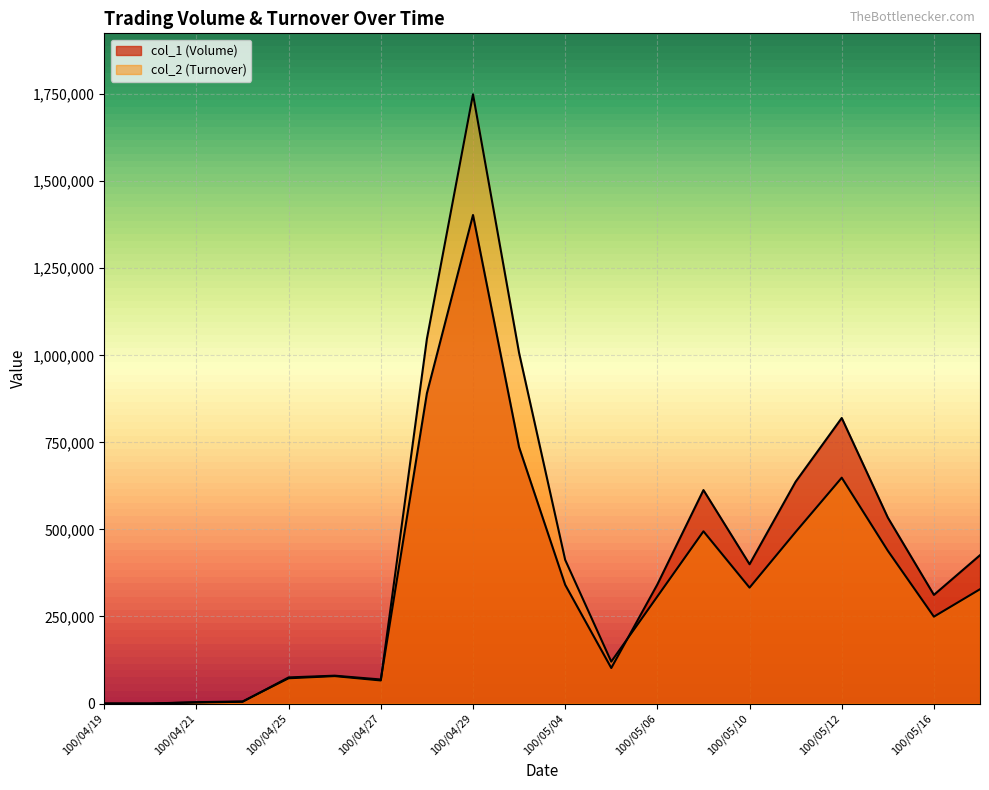

What is the difference between the maximum and minimum values in the col_1 (Volume) series?

1403000